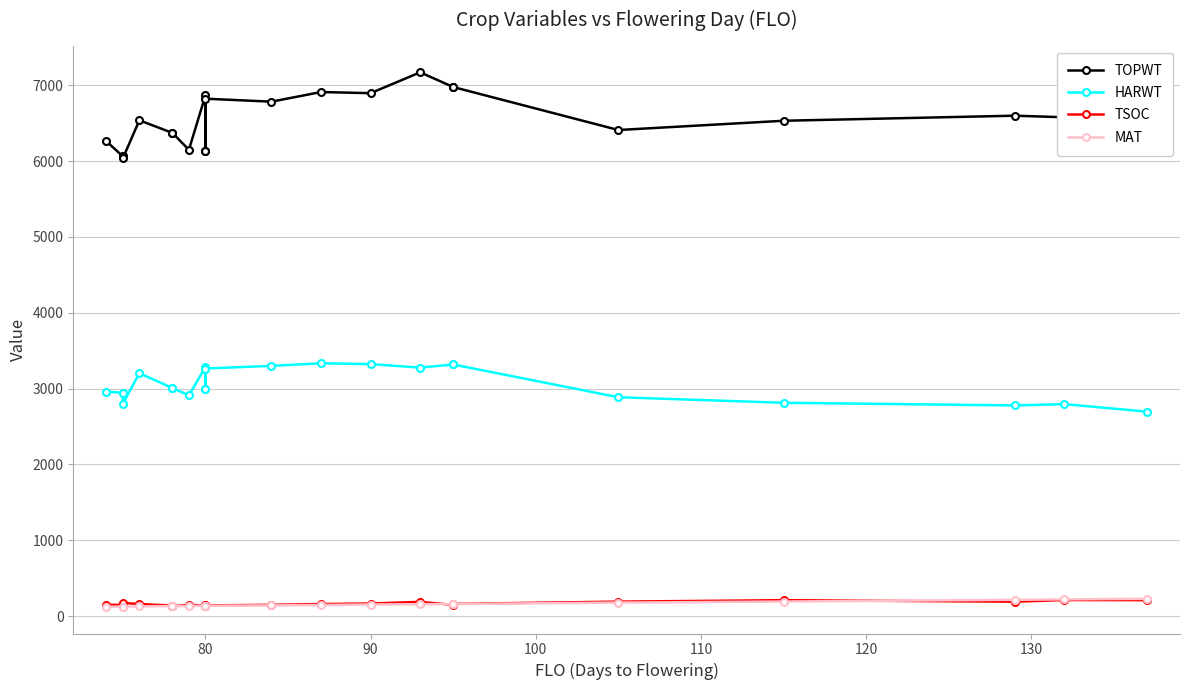

Is the value of HARWT at 8 greater than the value of TOPWT at 70?

No